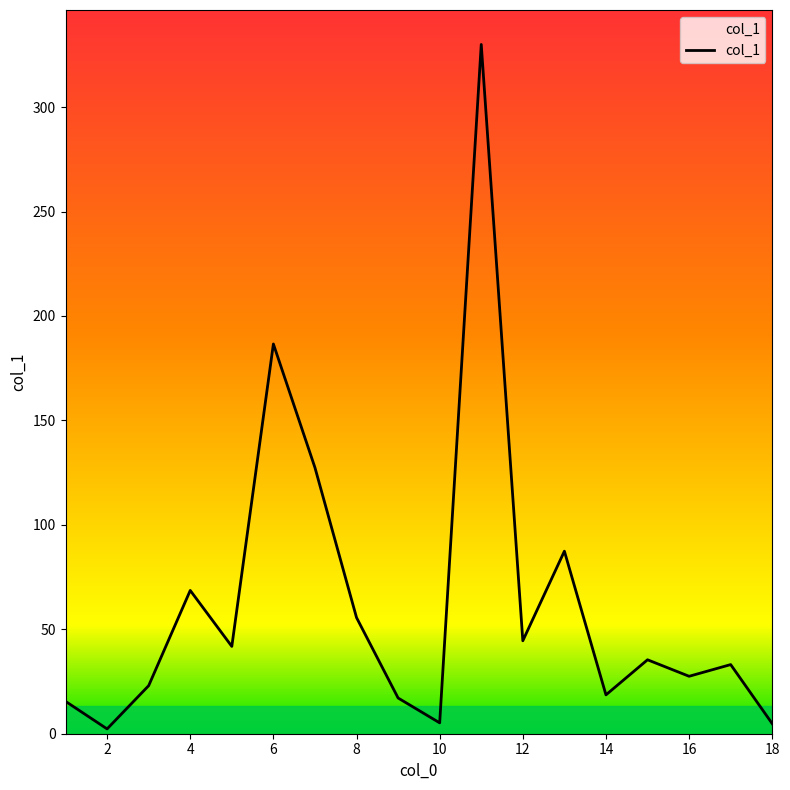

How many series are shown in this chart?

1